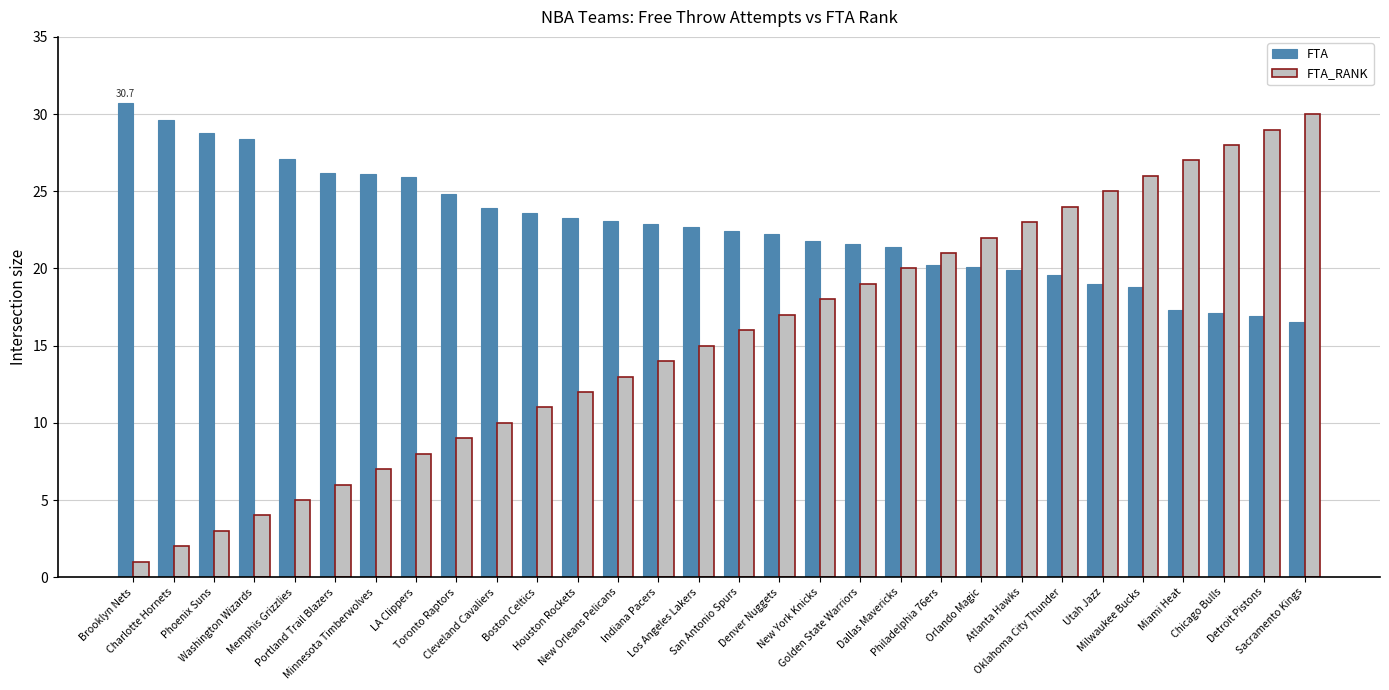

What is the difference between the maximum and second lowest values in the FTA_RANK series?

28.0